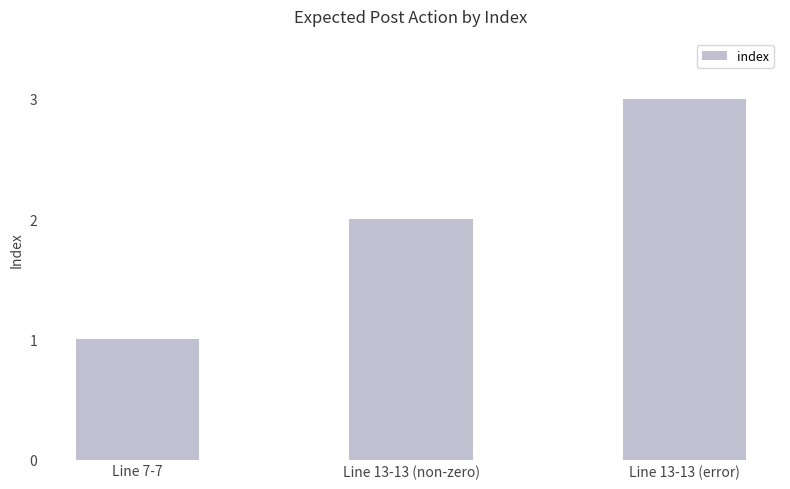

What is the difference between the values at Line 13-13 (non-zero) and Line 7-7?

1